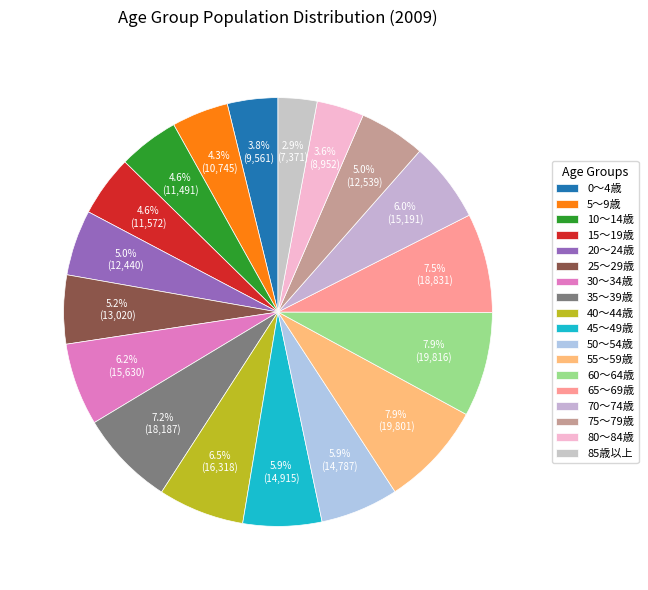

Combined, do 65～69歳 and 80～84歳 account for over 50%?

No